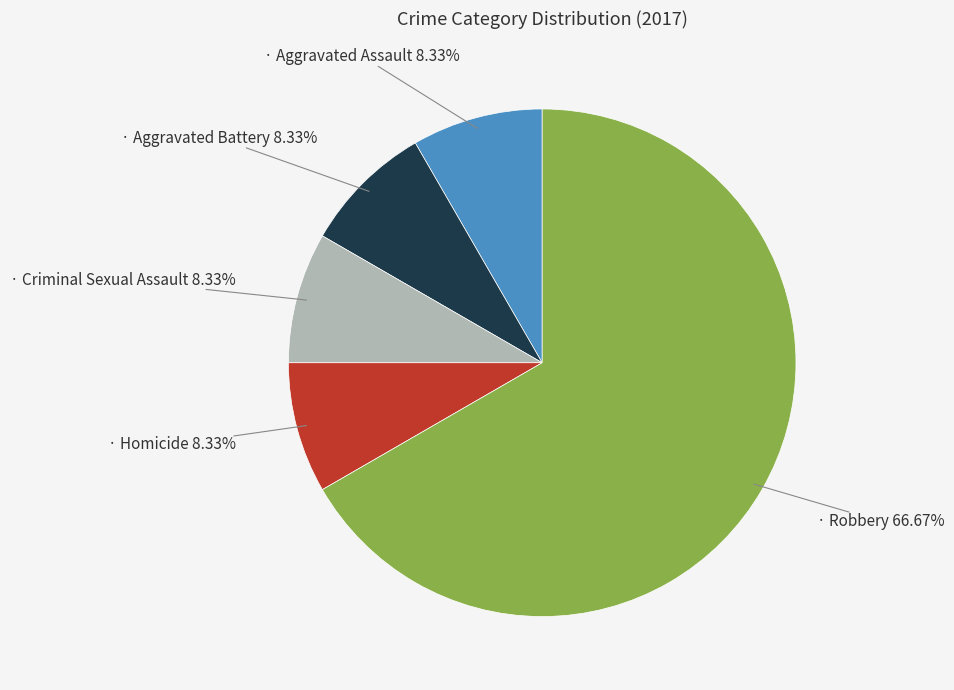

Is the sum of Homicide and Aggravated Battery greater than half?

No